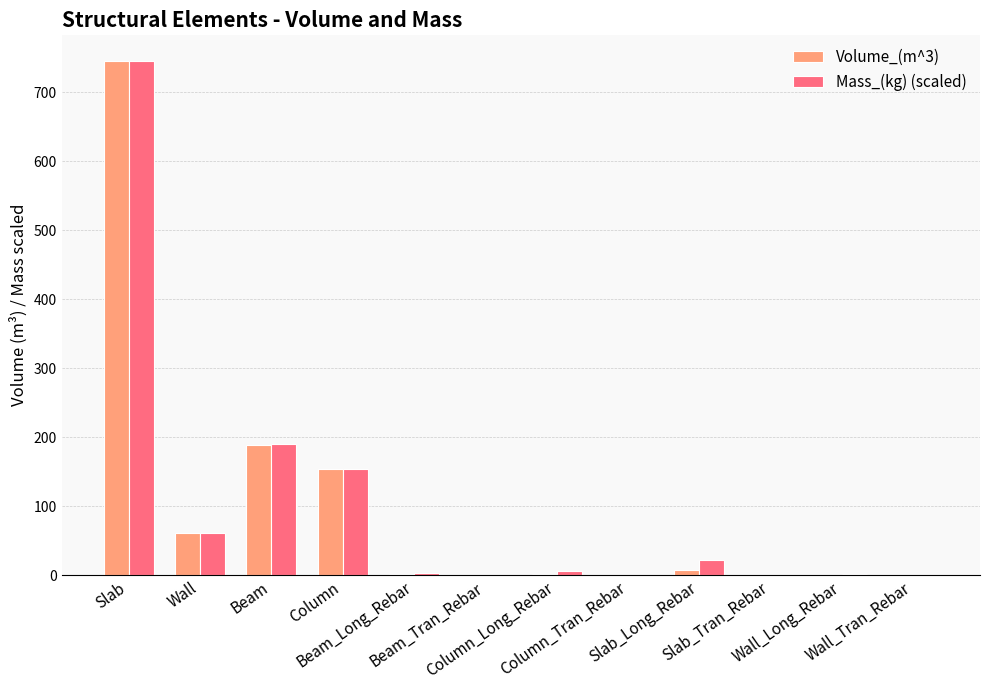

How many series are shown in this chart?

2